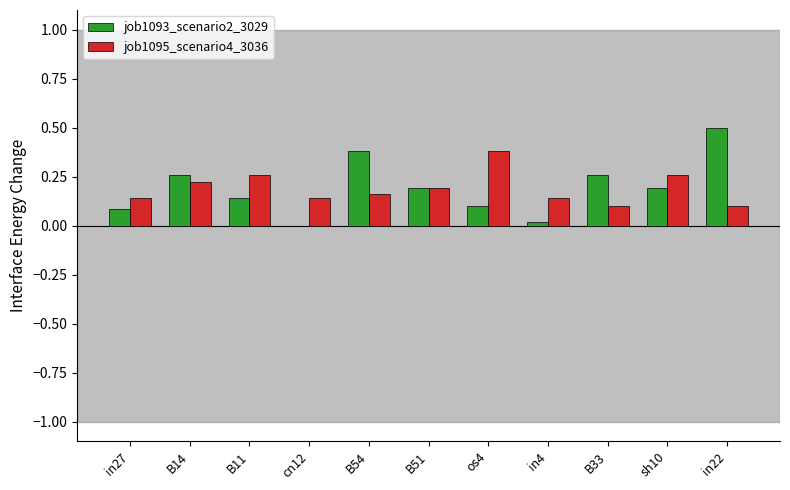

What are all the series names shown in the legend?

job1093_scenario2_3029, job1095_scenario4_3036